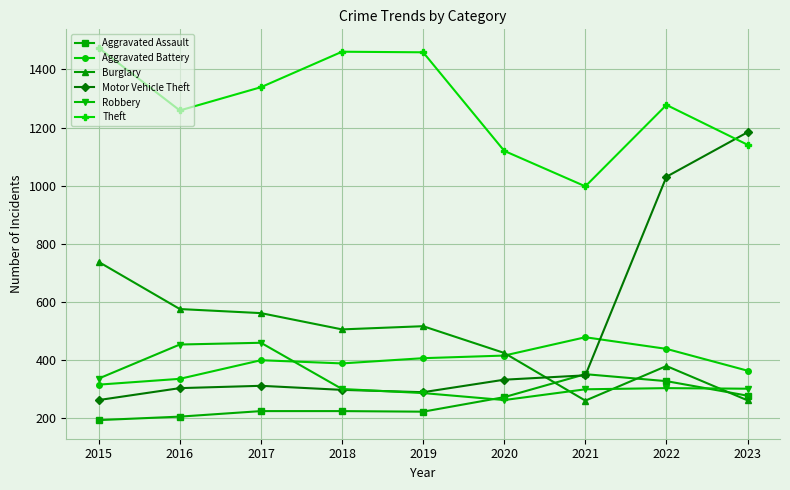

Does the chart display data point markers on the line(s)?

Yes